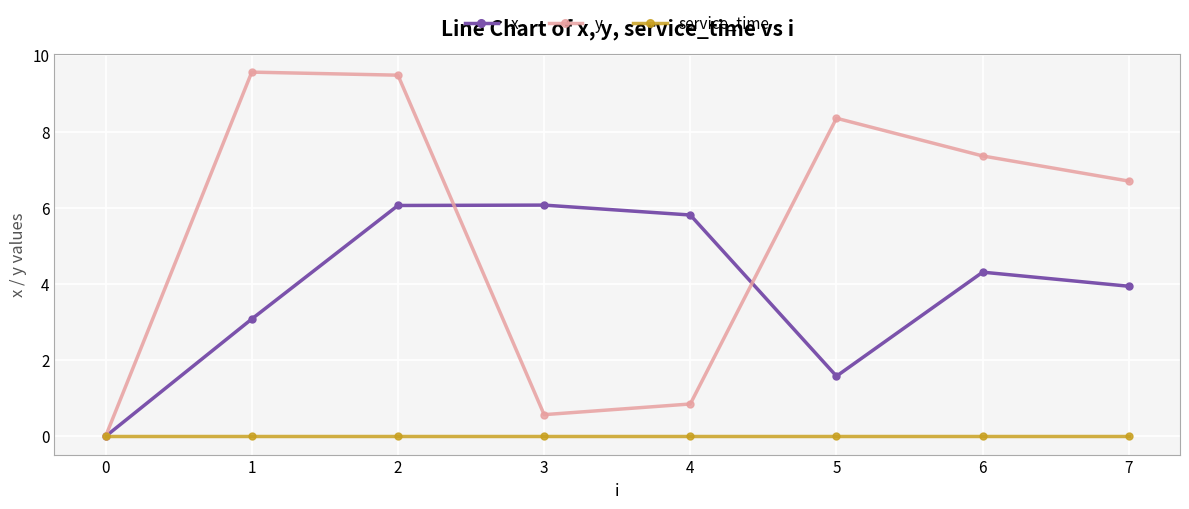

What is the difference between the highest and lowest values at 1?

9.6